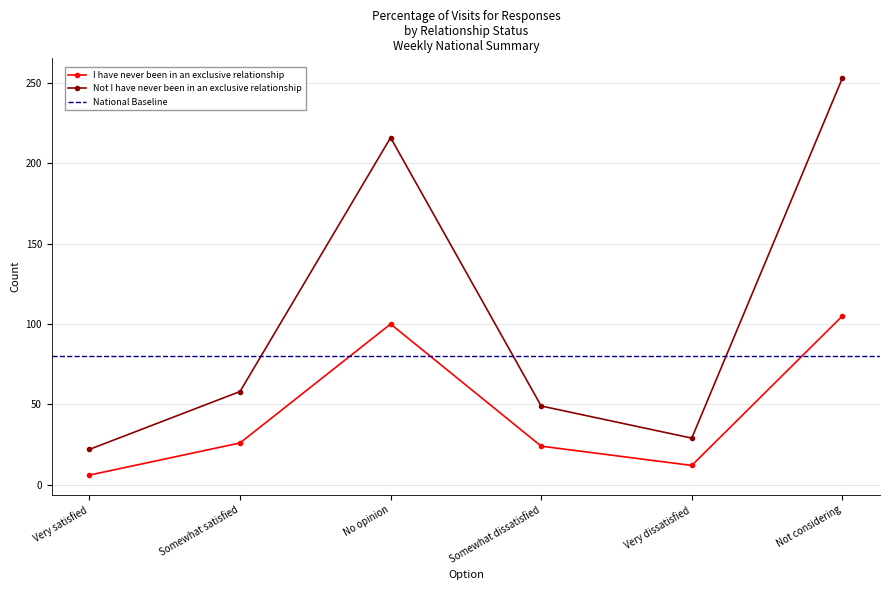

Which series has the widest spread of values?

Not I have never been in an exclusive relationship